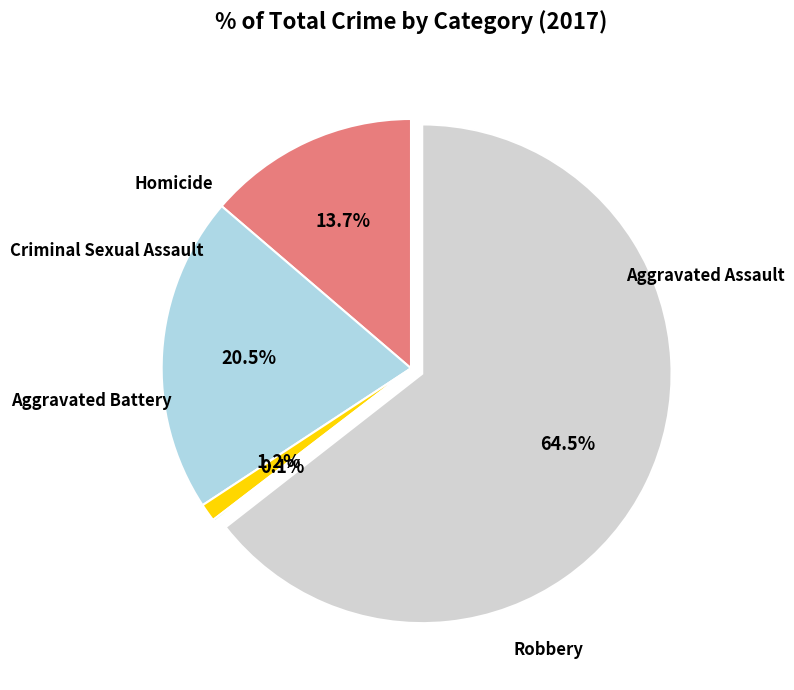

Is there any slice that represents more than half of the pie?

Yes